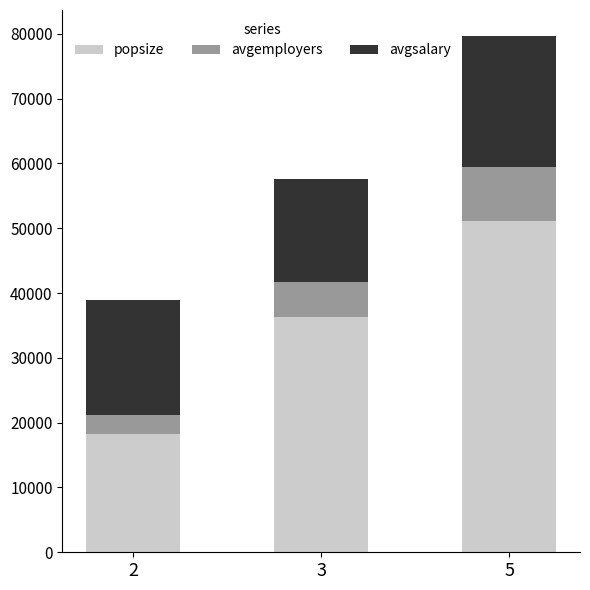

What is the difference between the popsize values at 5 and 3?

14826.4